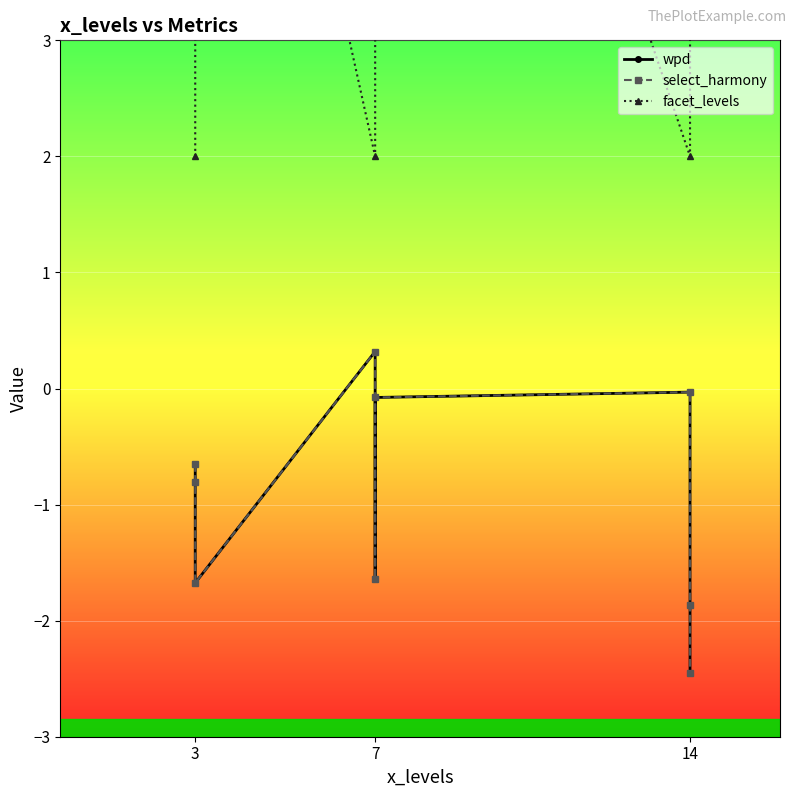

What is the difference between the second highest and second lowest values in the wpd series?

1.8